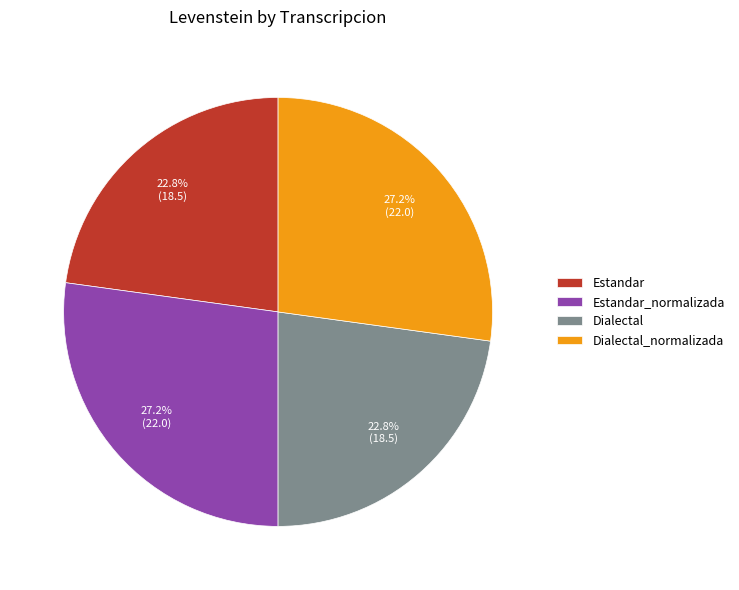

The Estandar_normalizada slice represents 27% of the pie. True or false?

True